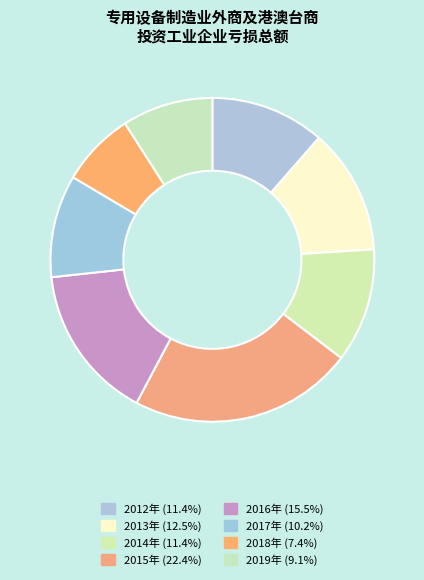

The 2013年 slice represents 7% of the pie. True or false?

False